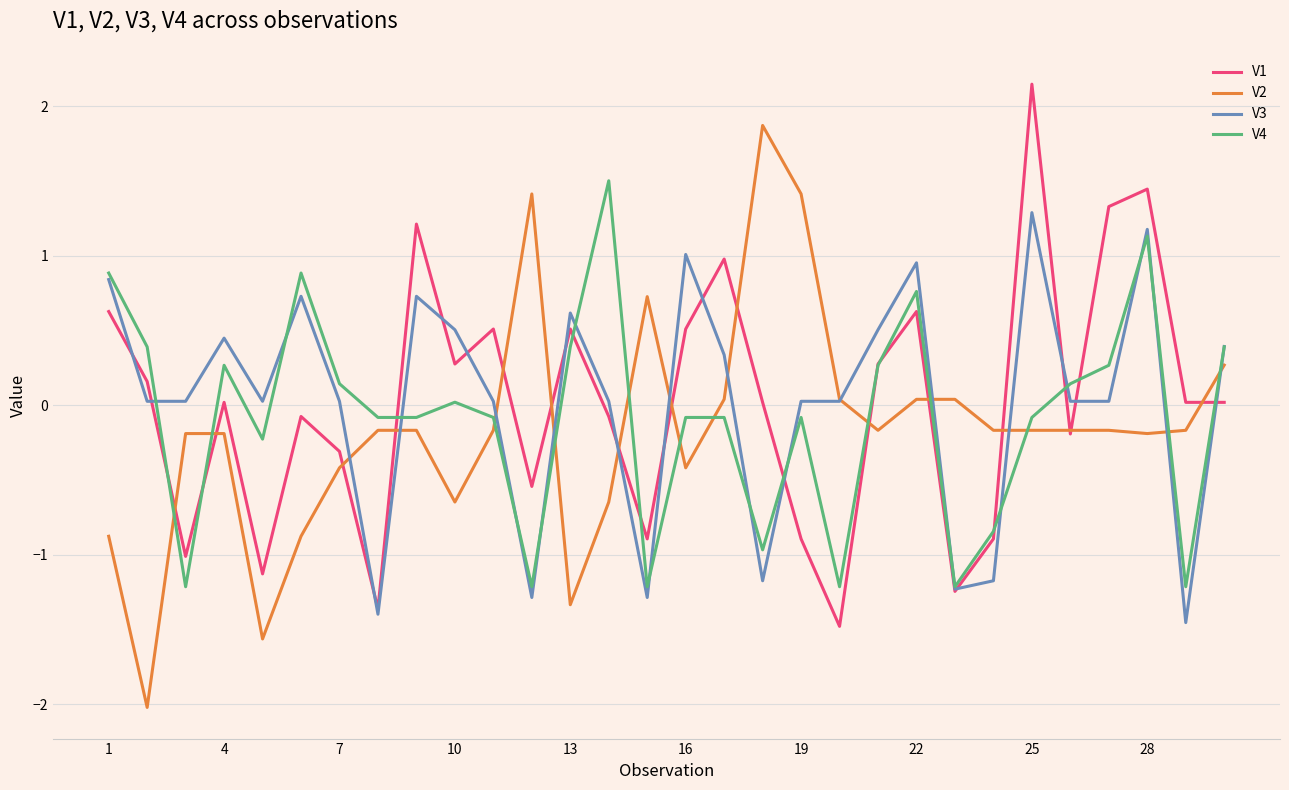

What is the smallest value displayed?

-2.0